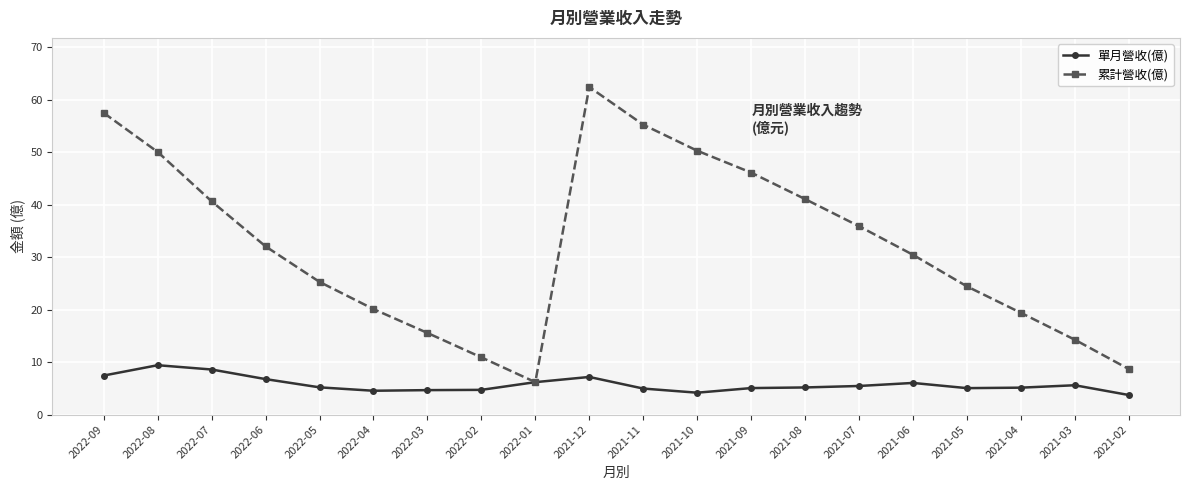

What is the total value across all series at 2021-11?

60.2